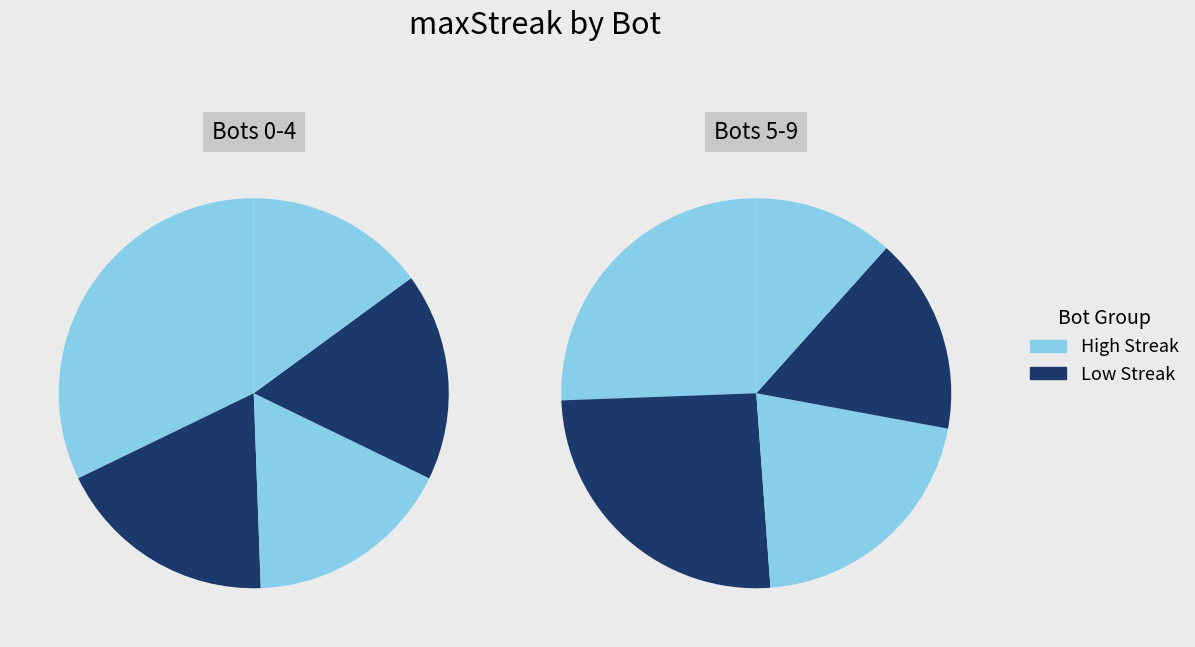

How many segments does this pie chart have?

10